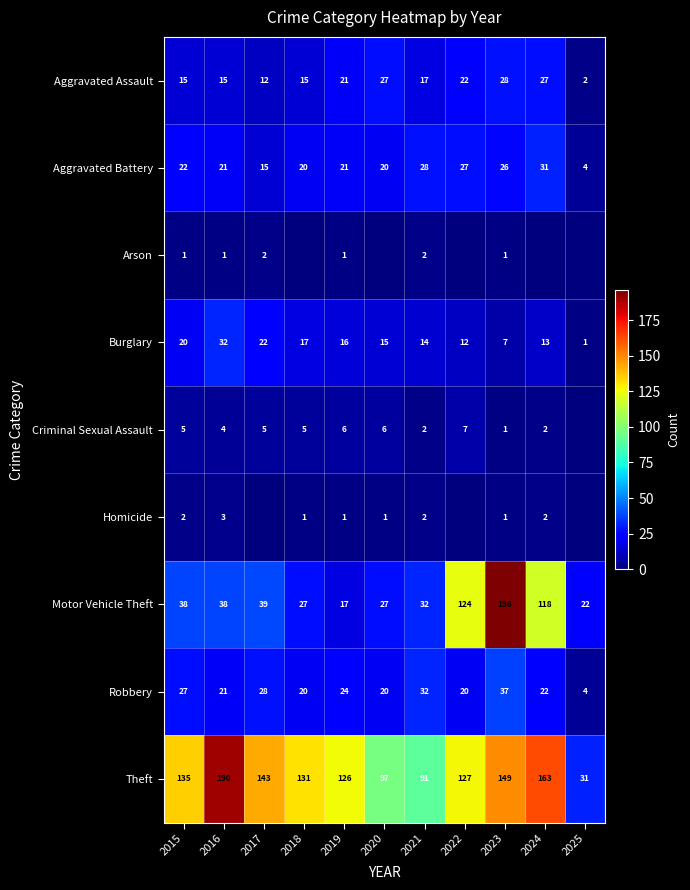

Read the Motor Vehicle Theft value at 2017.

39